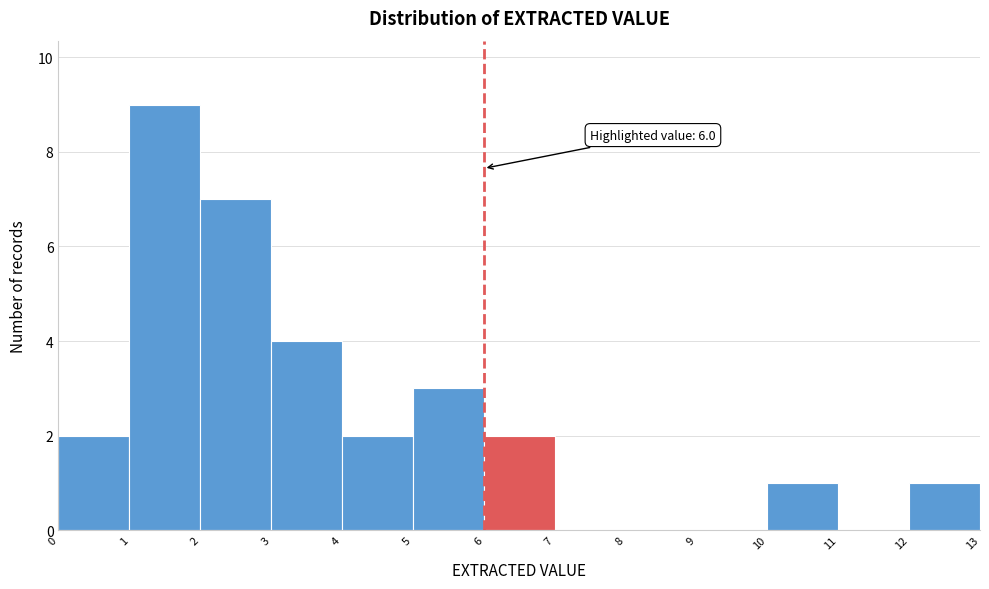

Which range on the x-axis has the tallest bar?

1 to 2